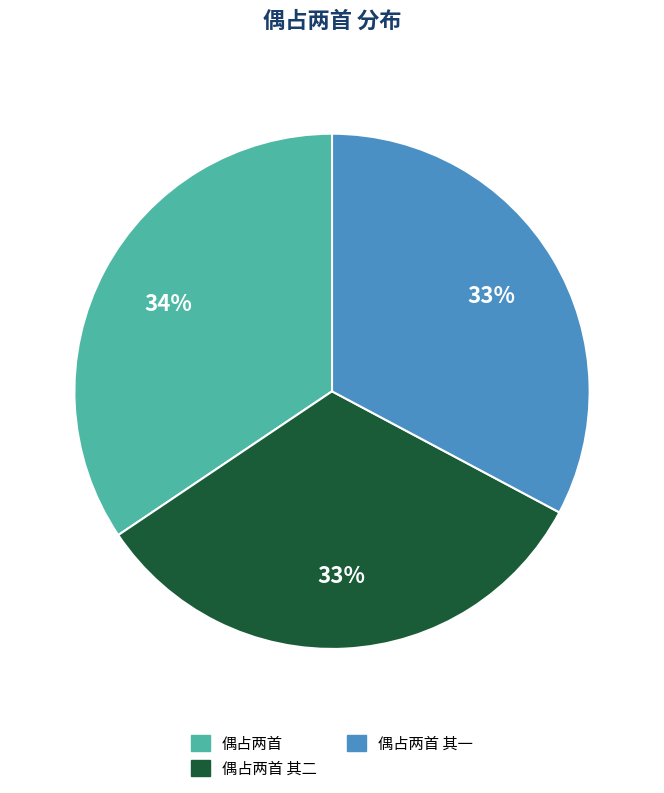

Is there a majority slice in this chart?

No